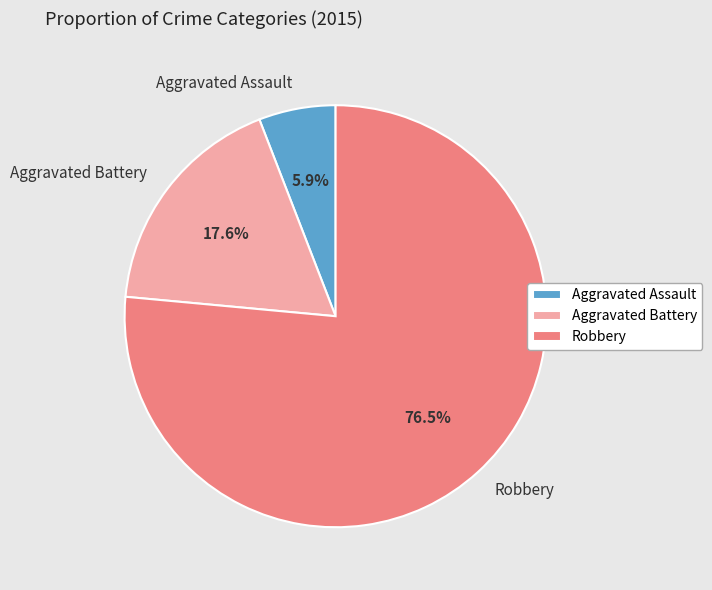

The Robbery slice represents 63% of the pie. True or false?

False